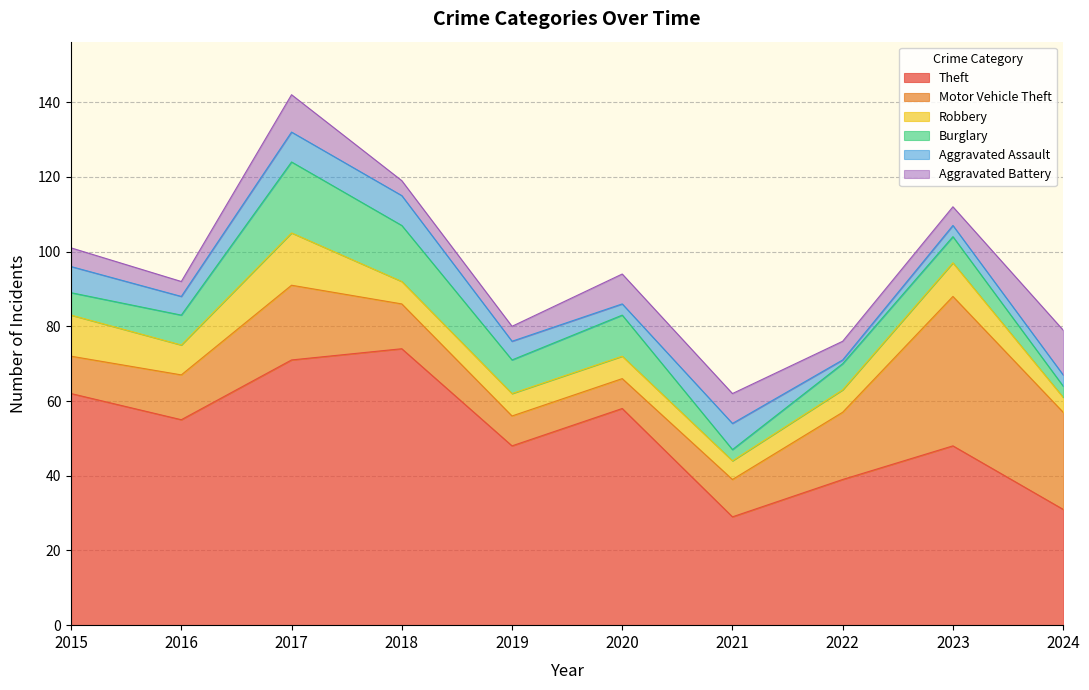

Rank the series by their maximum value, from highest to lowest.

Theft, Motor Vehicle Theft, Burglary, Robbery, Aggravated Battery, Aggravated Assault